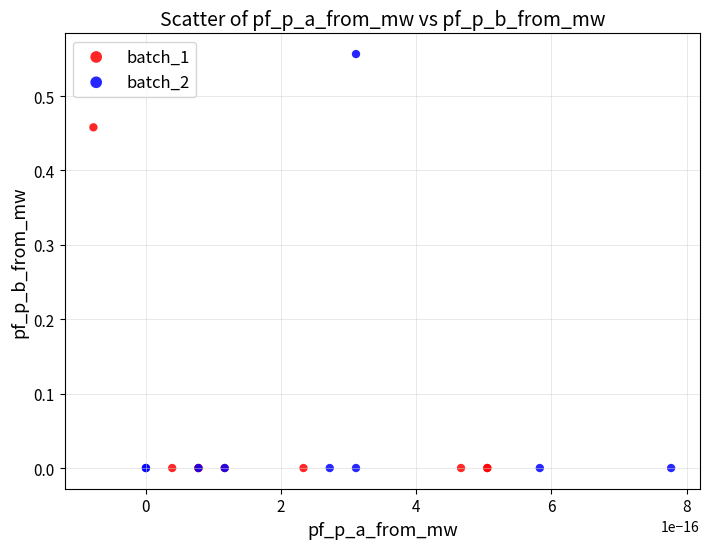

Which series contains the highest Y value?

batch_2